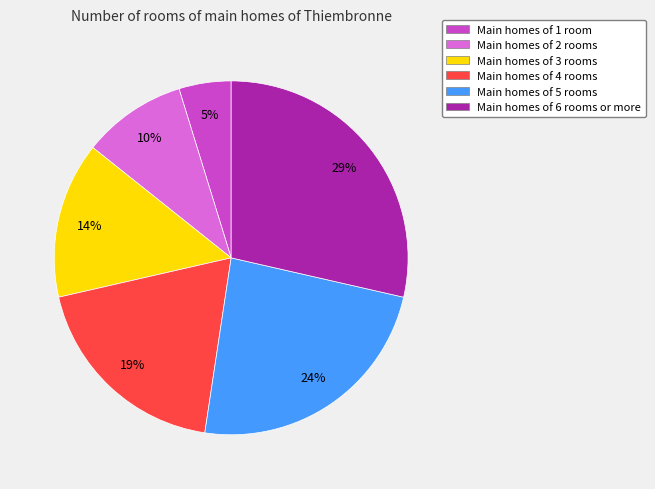

What is the smallest slice in the pie chart?

Main homes of 1 room